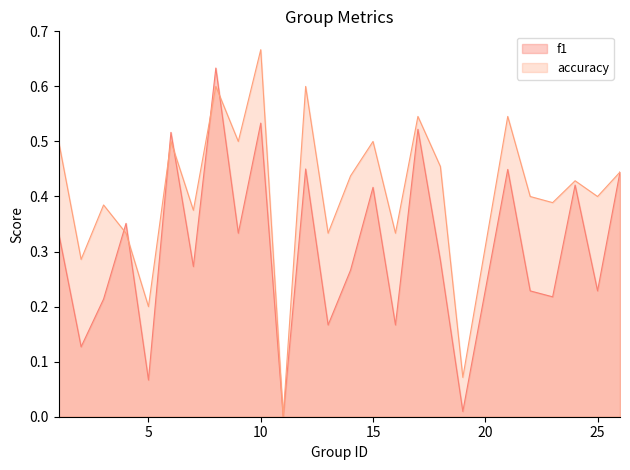

In f1, how many points are higher than both neighbors (excluding endpoints)?

9